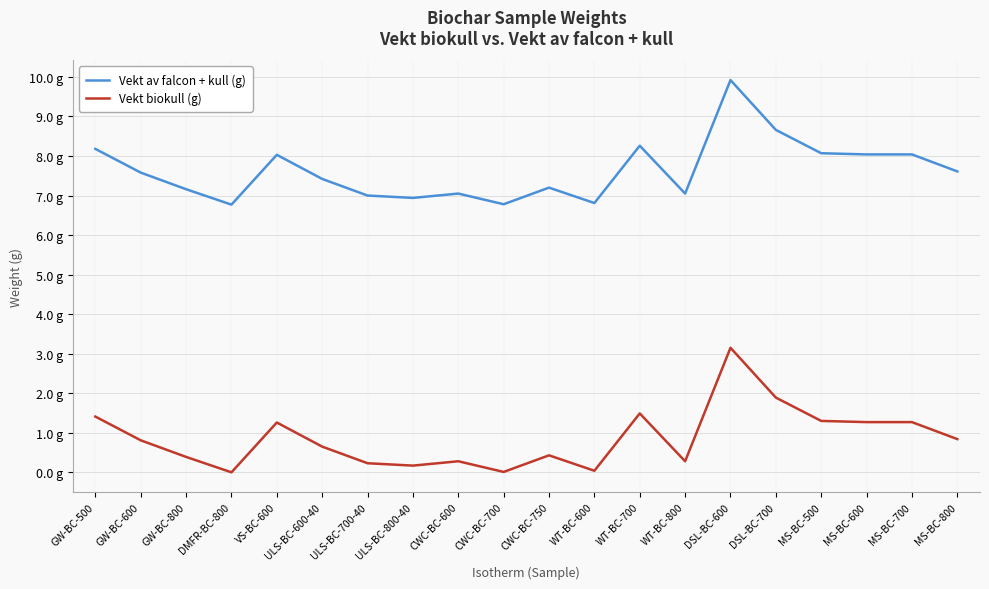

Reading right to left, what are all the values shown in this chart?

Vekt av falcon + kull (g): 7.6	8.0	8.0	8.1	8.7	9.9	7.0	8.3	6.8	7.2	6.8	7.0	6.9	7.0	7.4	8.0	6.8	7.2	7.6	8.2
Vekt biokull (g): 0.8	1.3	1.3	1.3	1.9	3.1	0.3	1.5	0.0	0.4	0.0	0.3	0.2	0.2	0.7	1.3	0.0	0.4	0.8	1.4